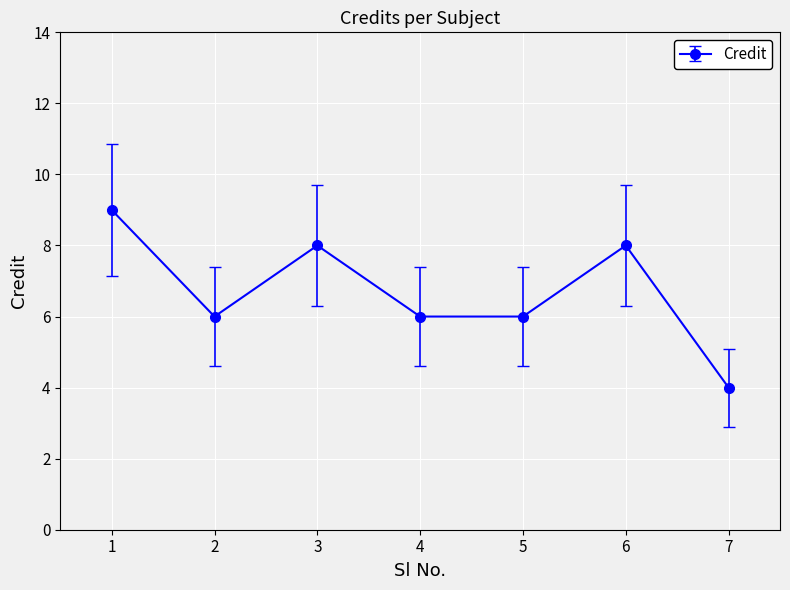

Which has a higher value, 5 or 7?

5